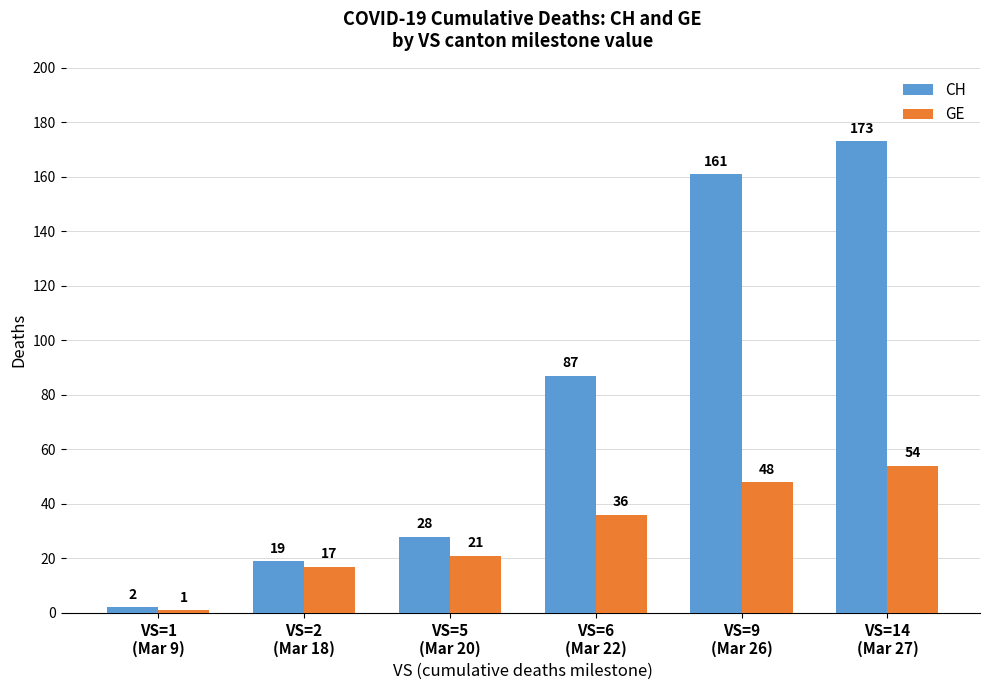

How many bars are there in each group?

2